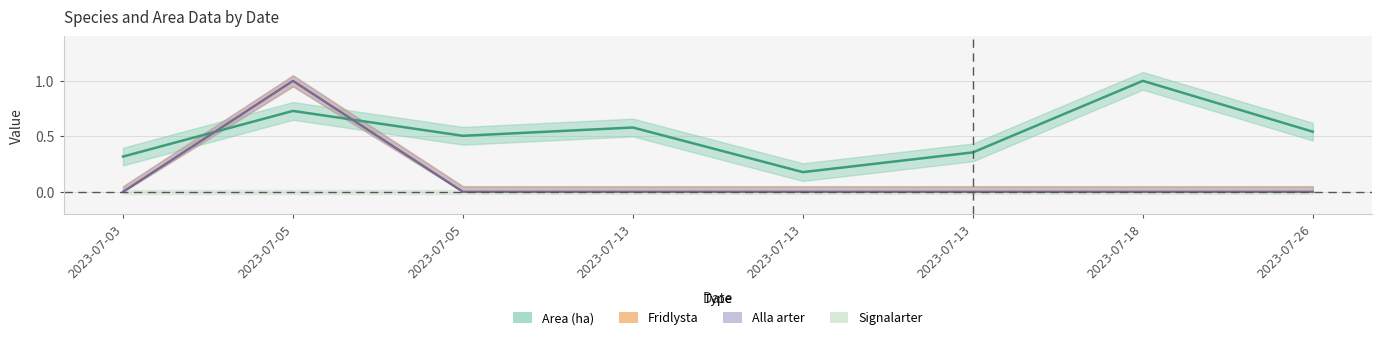

Reading left to right, what are all the values shown in this chart?

Area (ha): 0.3	0.7	0.5	0.6	0.2	0.4	1.0	0.5
Fridlysta: 0.0	1.0	0.0	0.0	0.0	0.0	0.0	0.0
Alla arter: 0.0	1.0	0.0	0.0	0.0	0.0	0.0	0.0